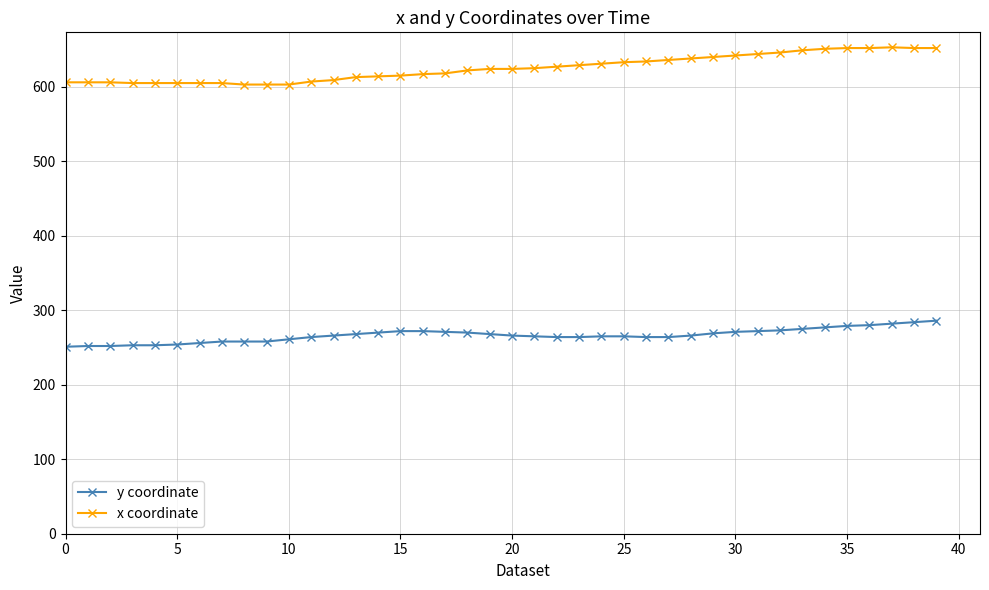

Which series has the widest spread of values?

x coordinate